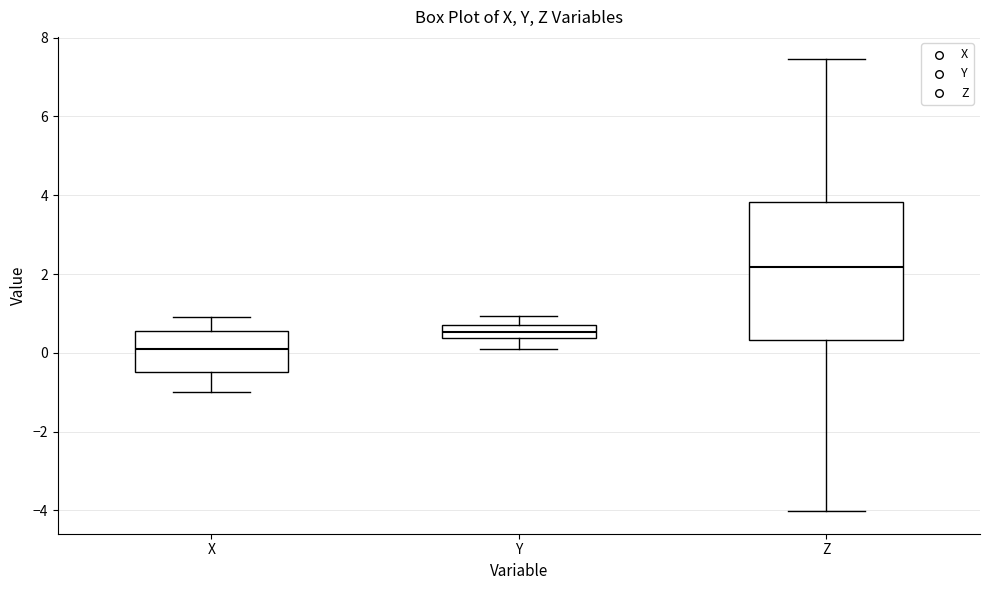

Comparing the boxes themselves (not the whiskers), which one is the tallest?

Z